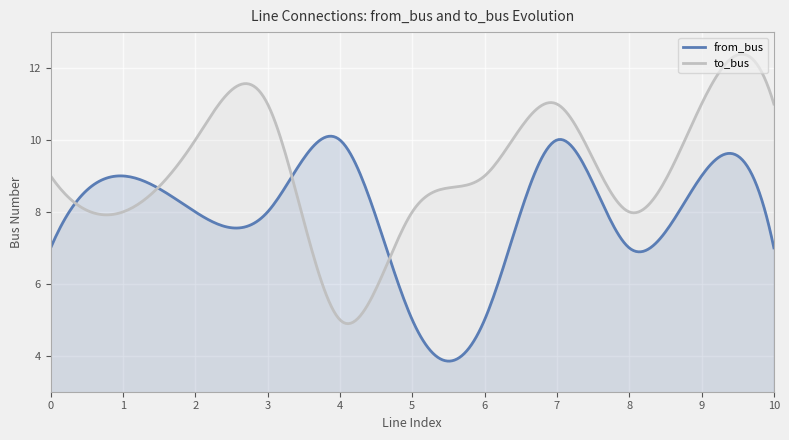

Is the value of from_bus at 8 greater than the value of to_bus at 0?

No